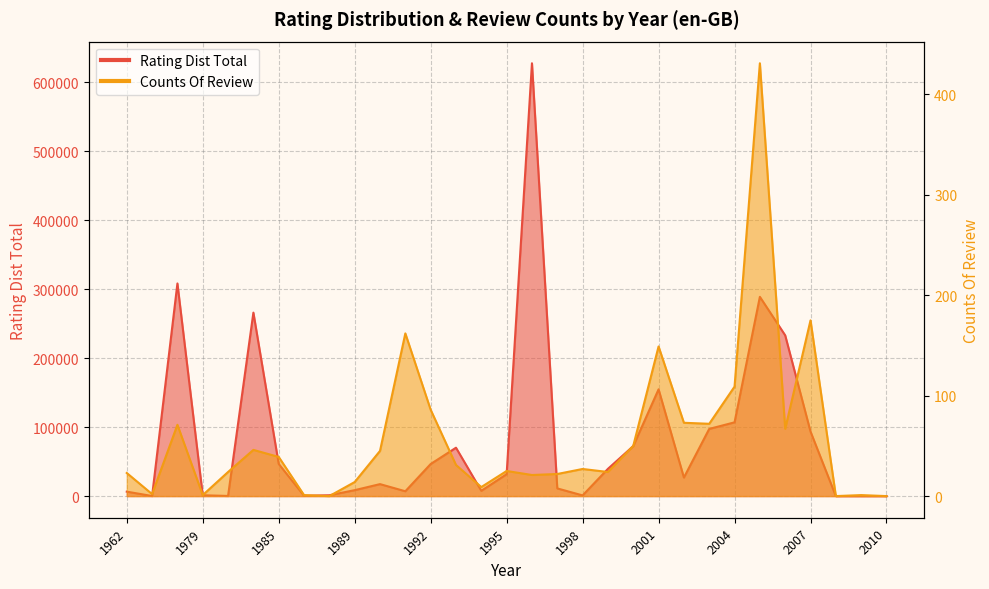

How many lines are shown in the chart?

2